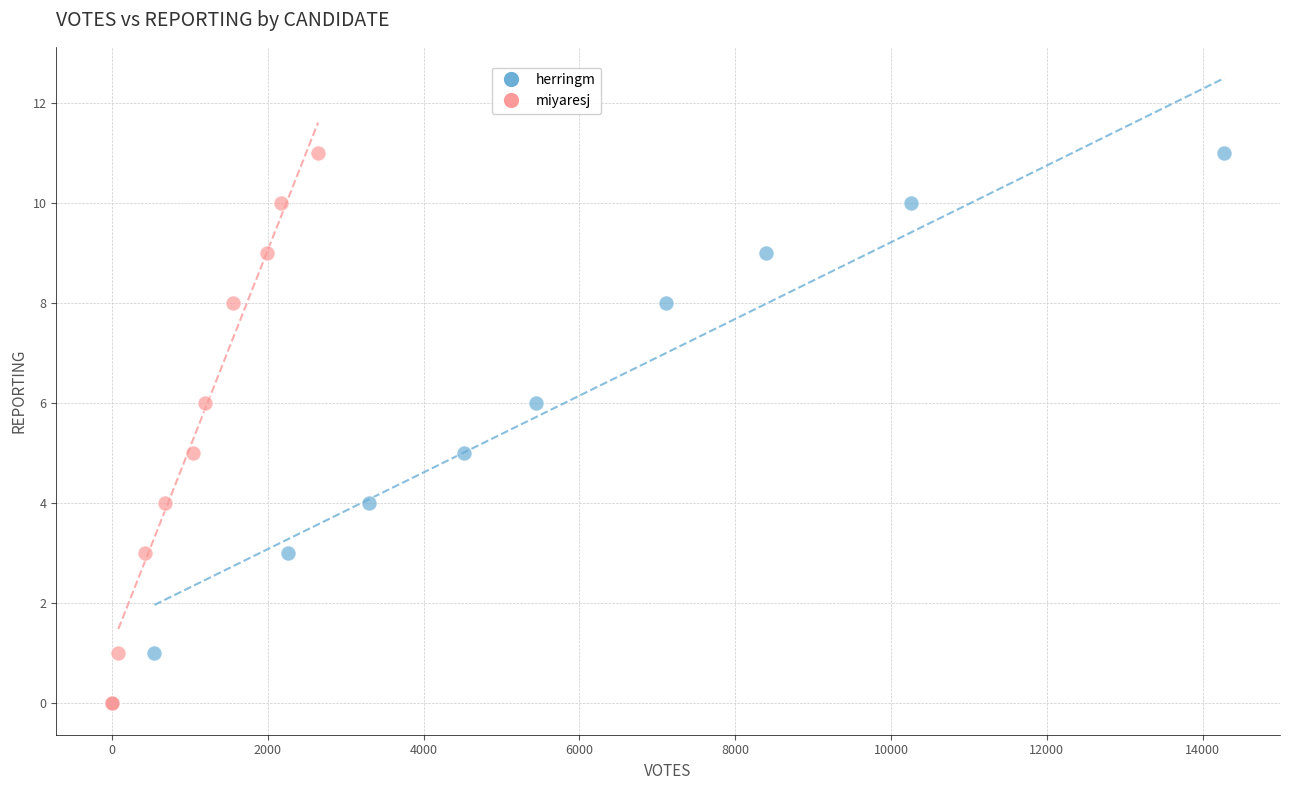

What are all the series names shown in the legend?

herringm, miyaresj